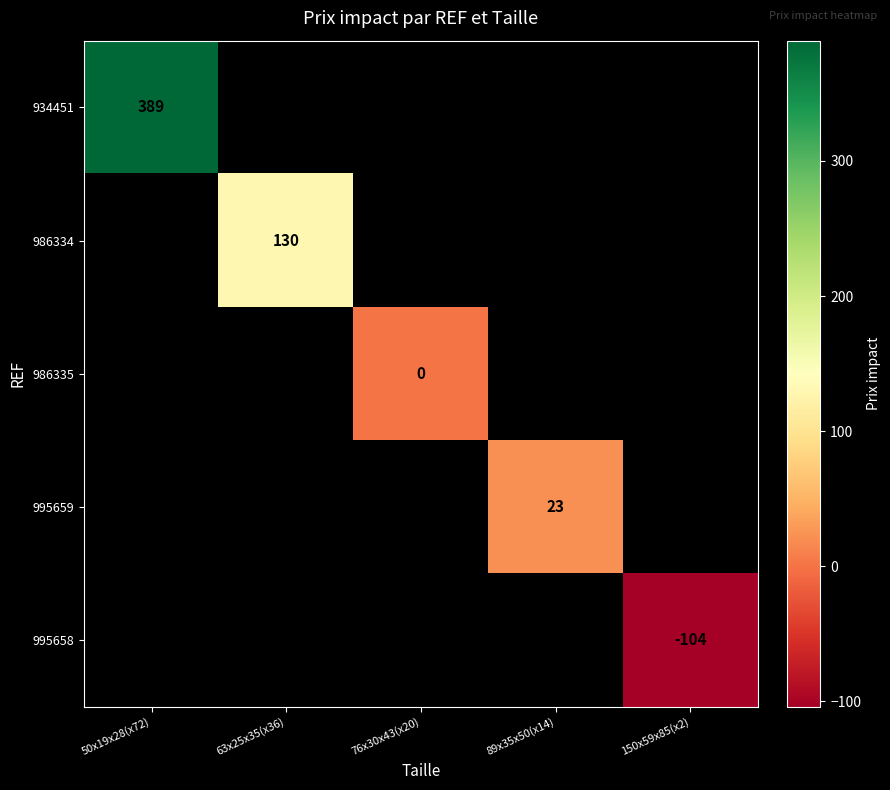

How many positive values does the 986334 series have?

1